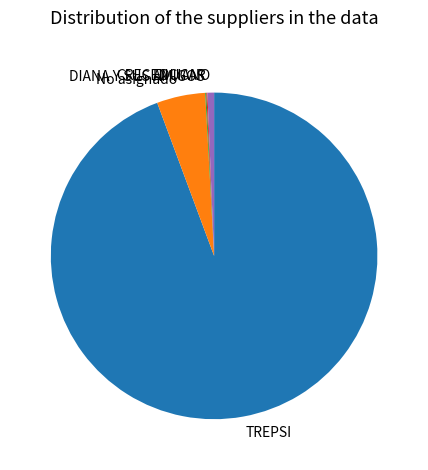

Is there a majority slice in this chart?

Yes